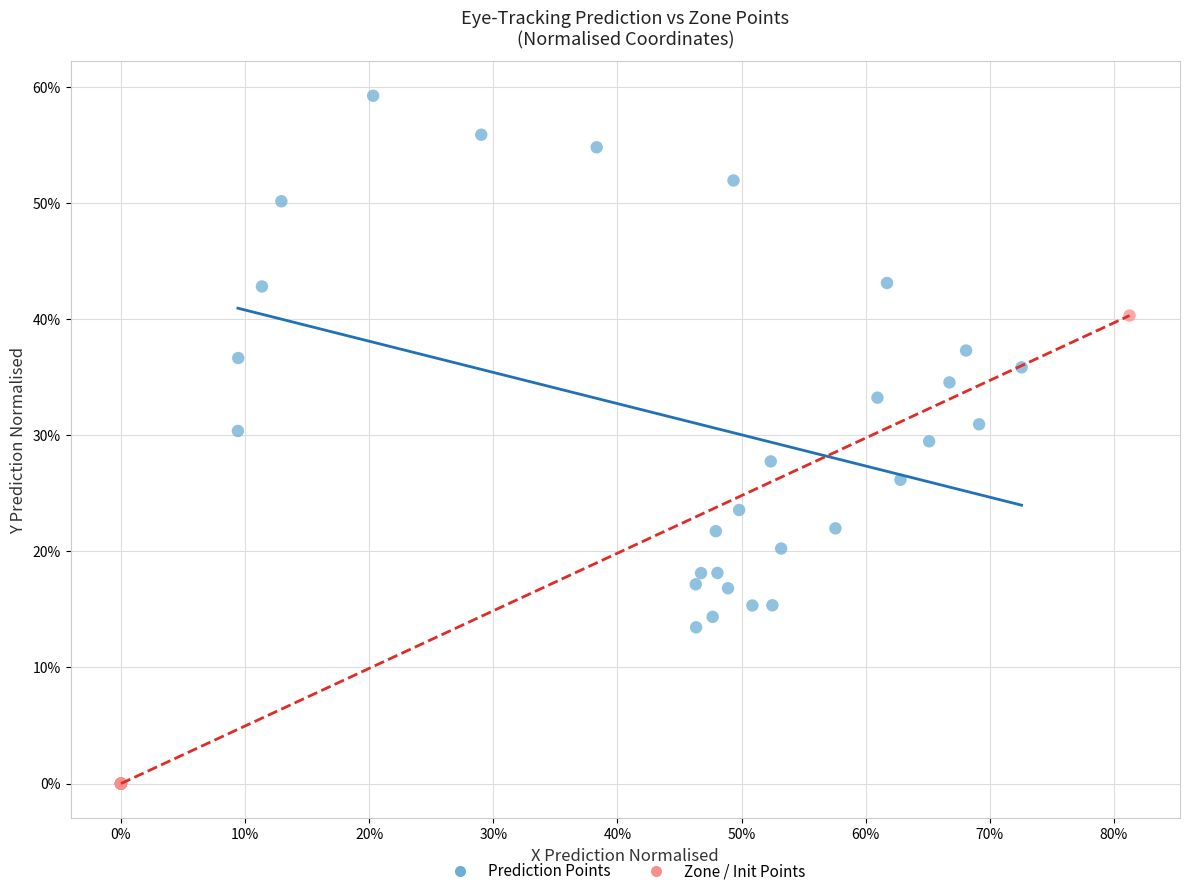

What are all the series names shown in the legend?

Prediction Points, Zone / Init Points